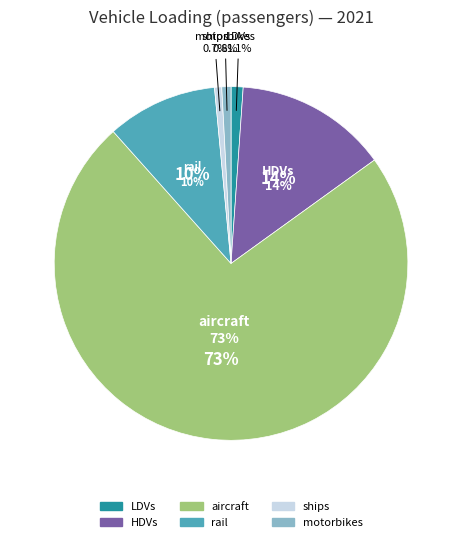

Count the number of slices in the pie.

6